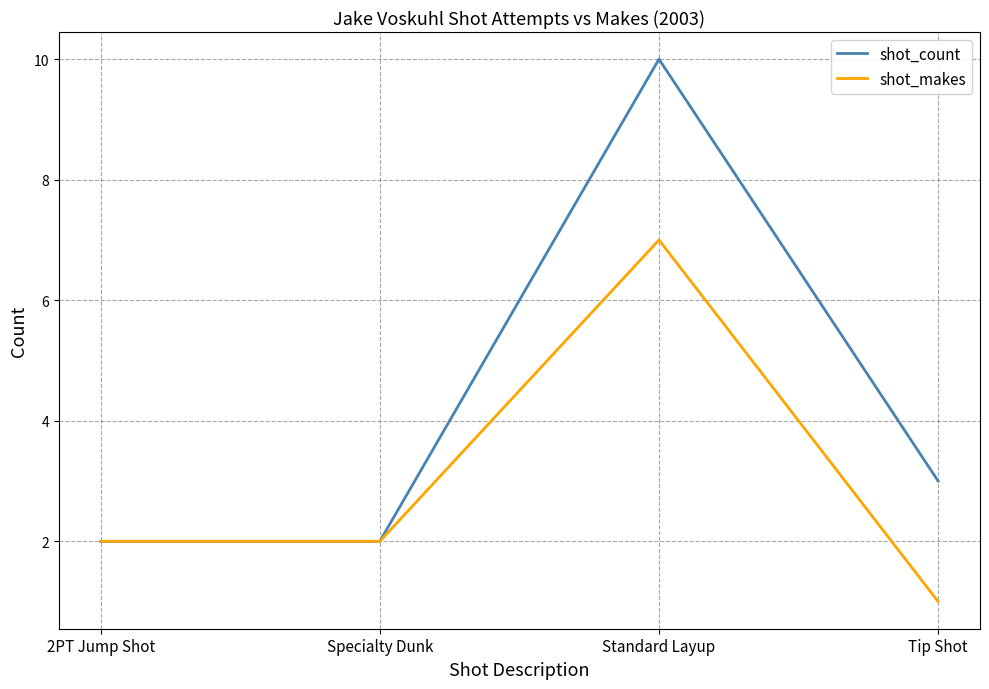

Where is the first local maximum for shot_makes?

Standard Layup